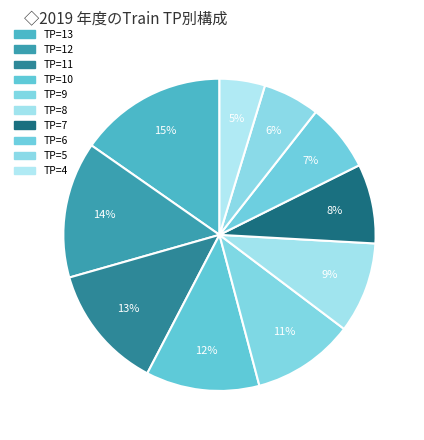

Count the number of slices in the pie.

10